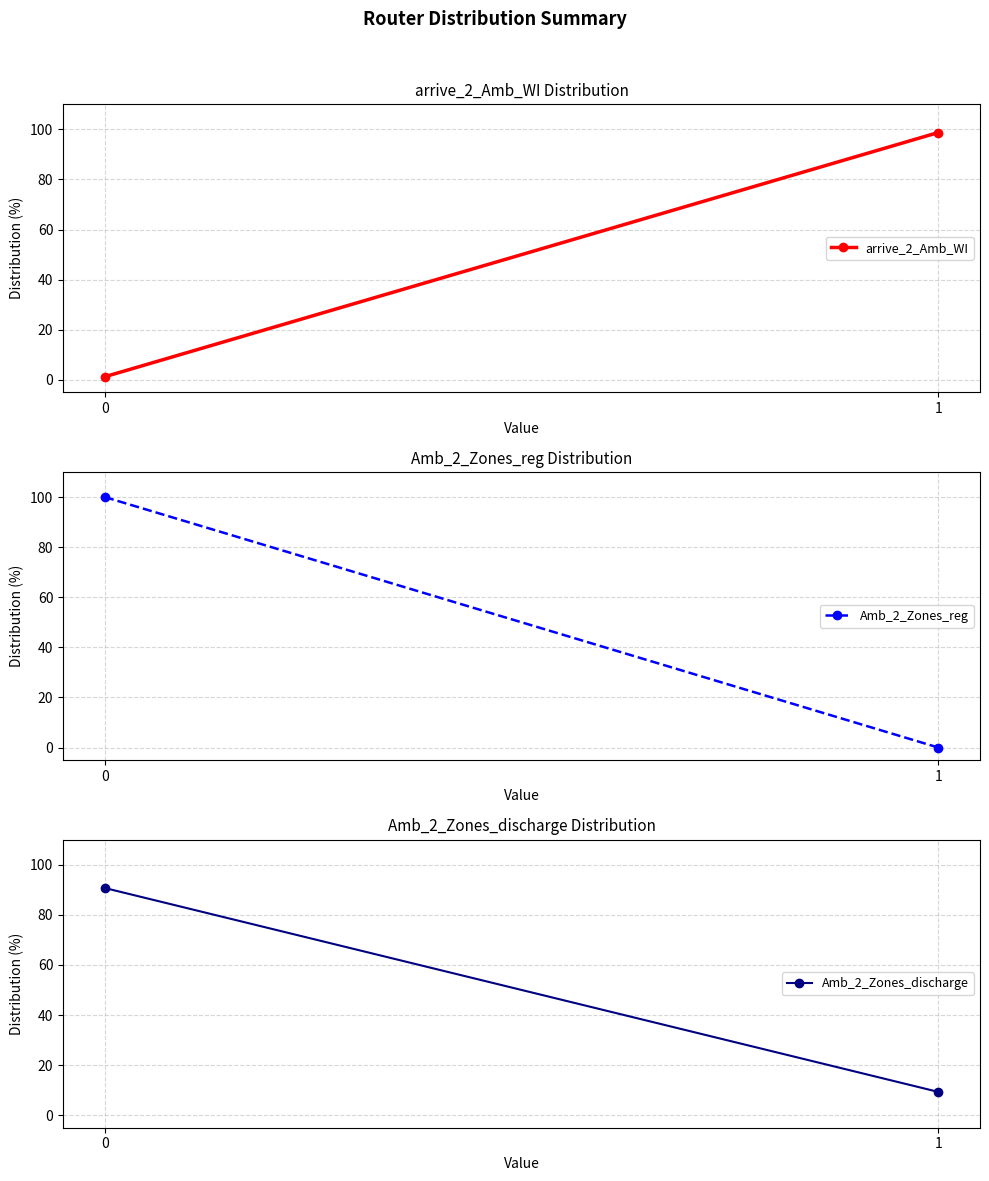

What is the difference between the highest and lowest values at 0?

98.8